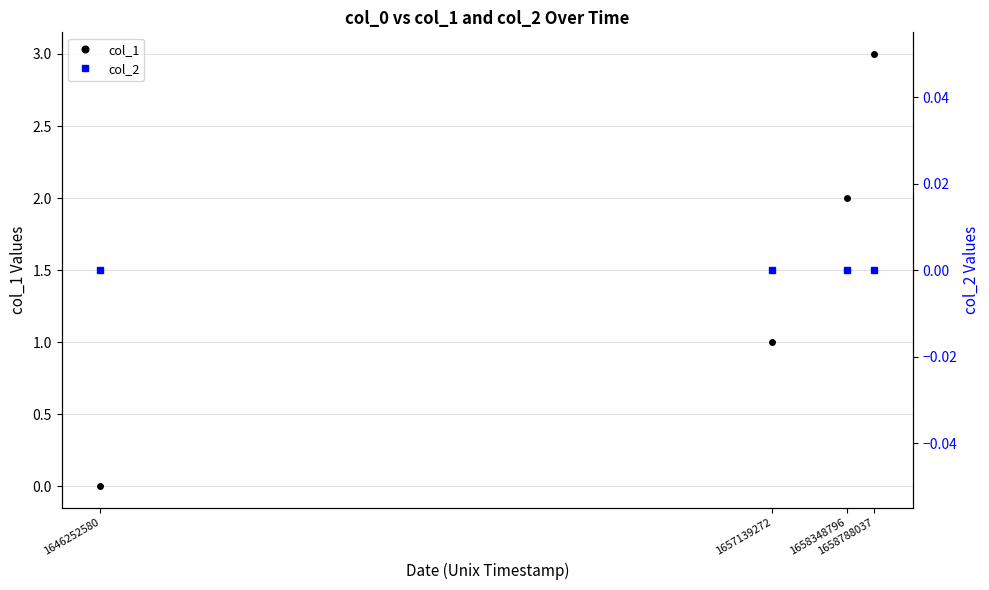

List the labels in order of col_2 value, largest first.

1646252580, 1657139272, 1658348796, 1658788037